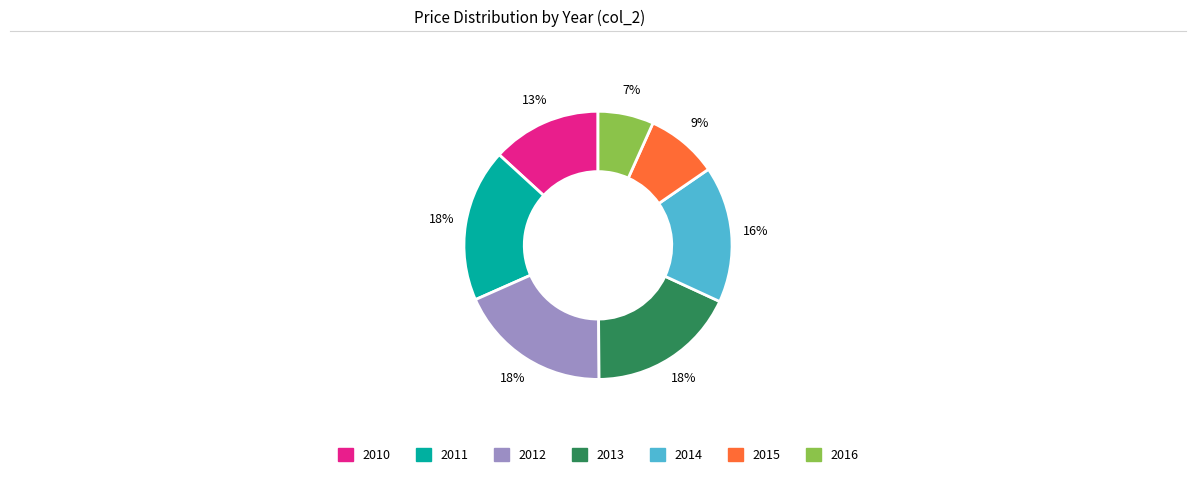

To the nearest percent, what is the average slice percentage?

14%